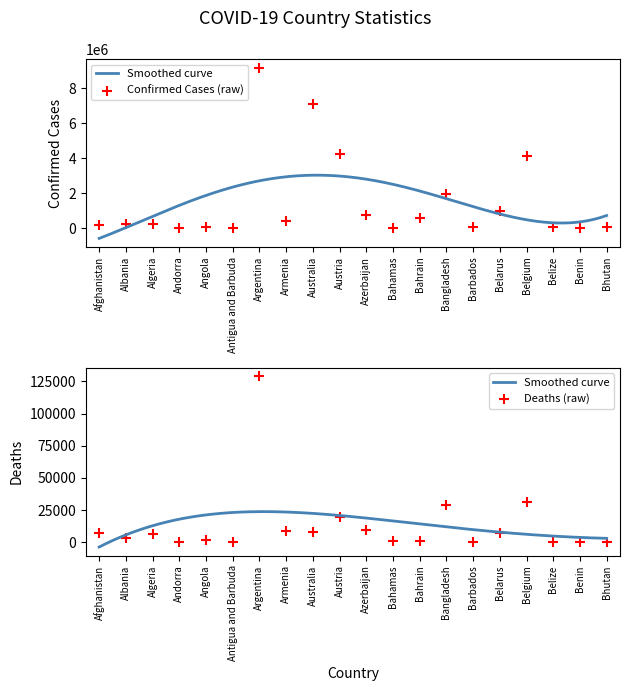

At which category is the sum across all series the highest?

Argentina